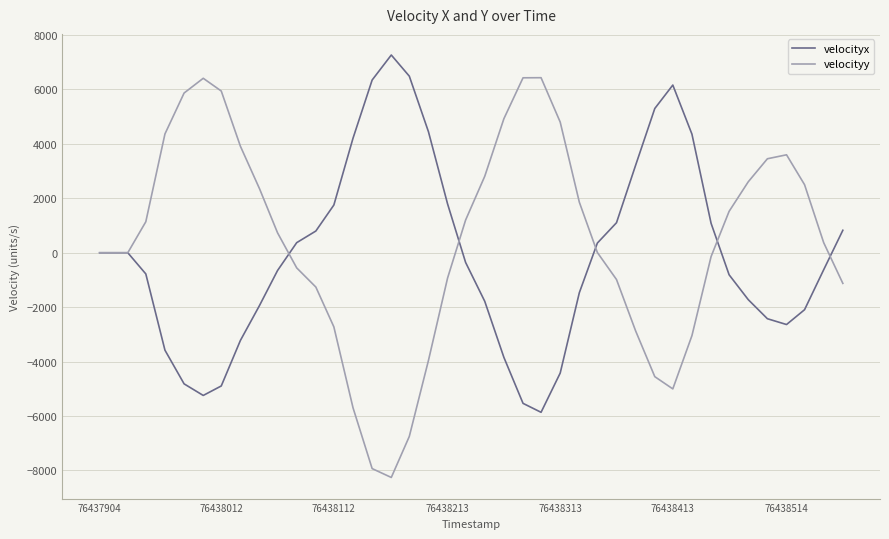

What is the maximum value shown in the chart?

7265.8